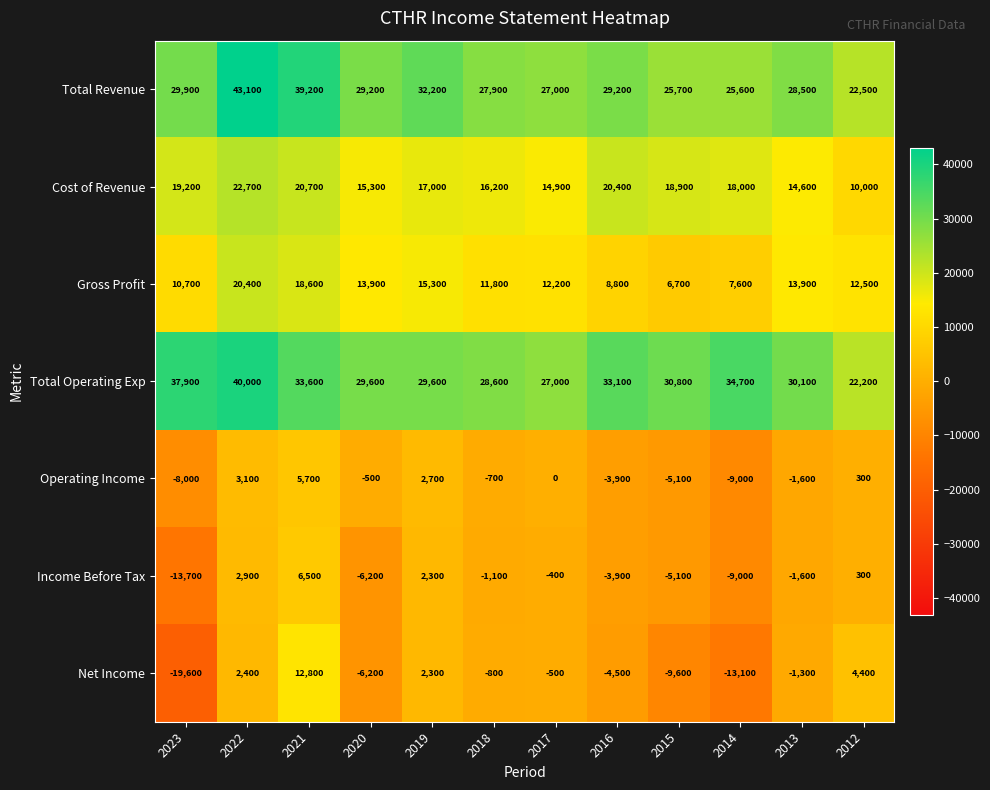

Where does the Cost of Revenue series first go above 18000?

2023